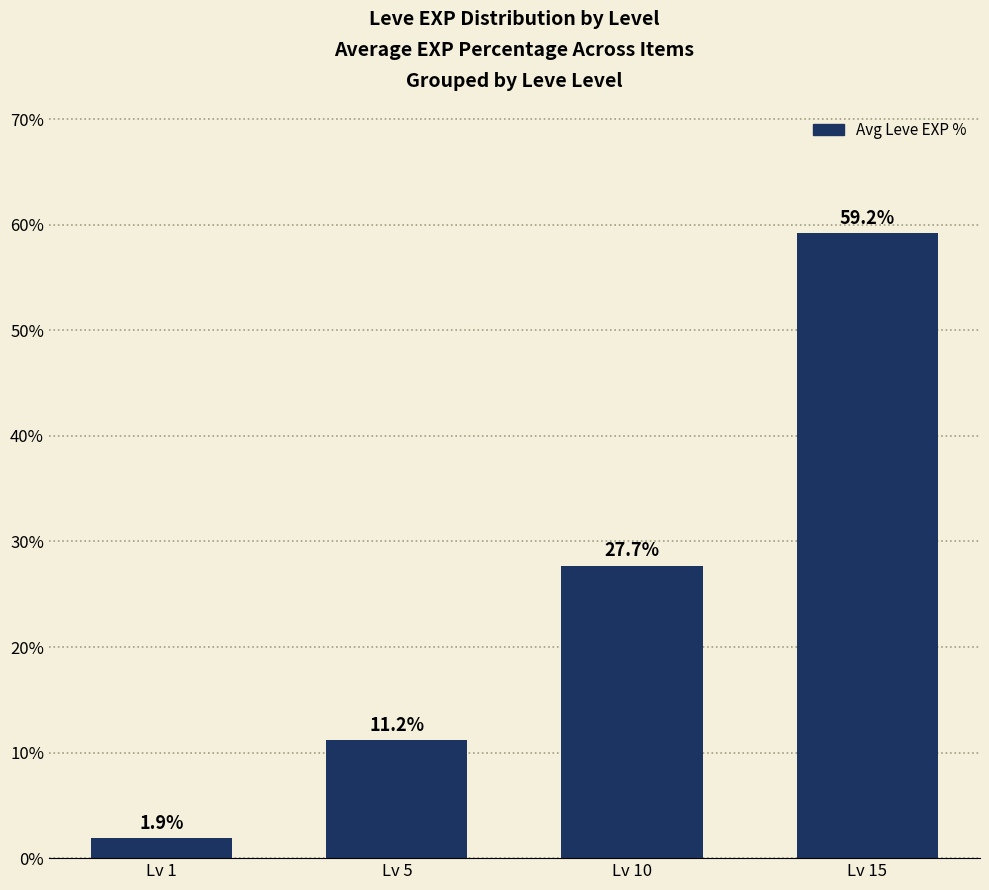

What is the minimum value shown in the chart?

1.9